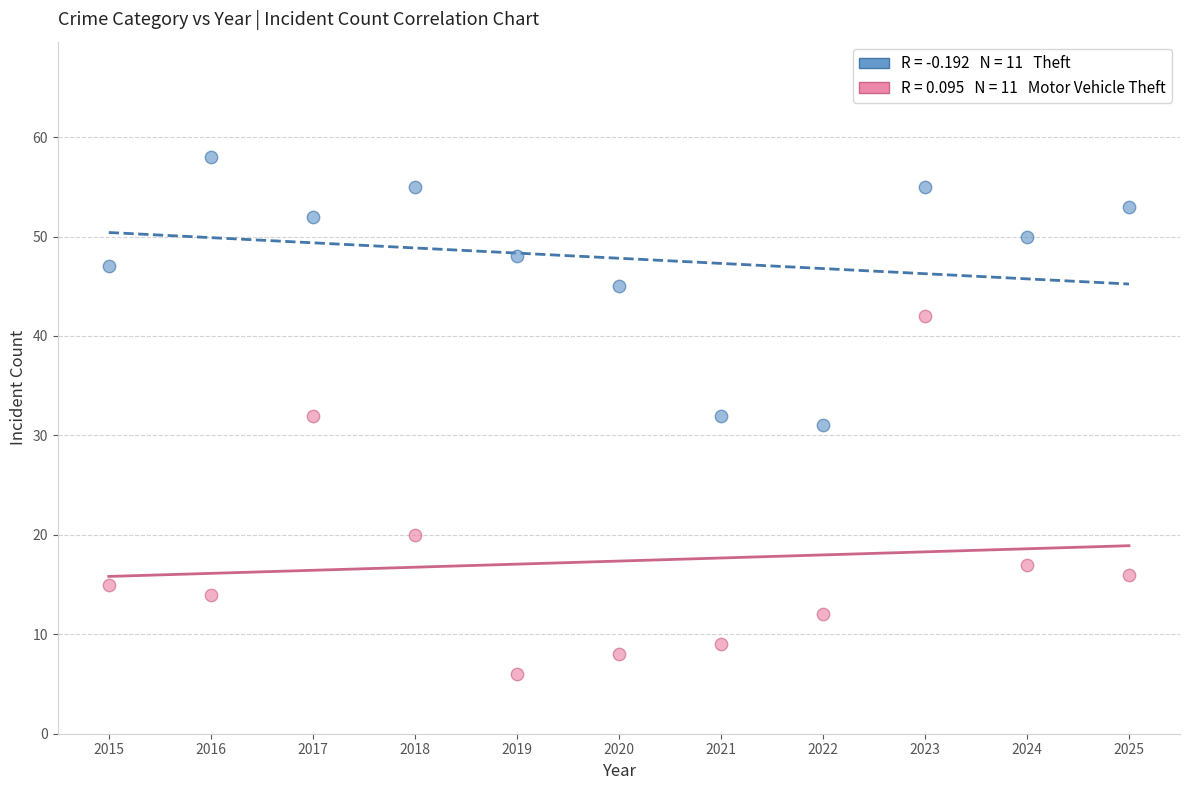

Across all data points, what is the range of Y values (max minus min)?

52